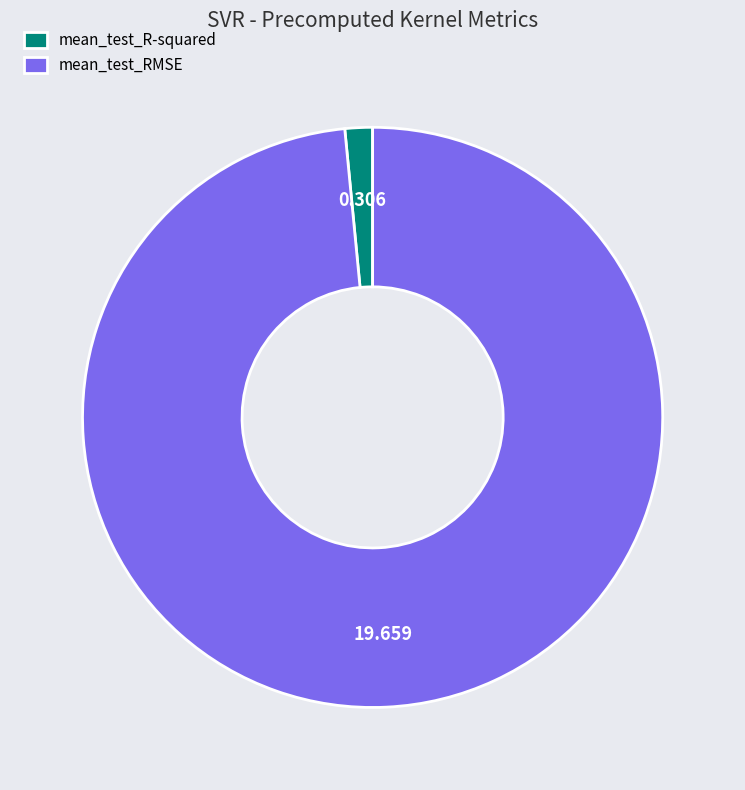

Does any single category account for the majority?

Yes